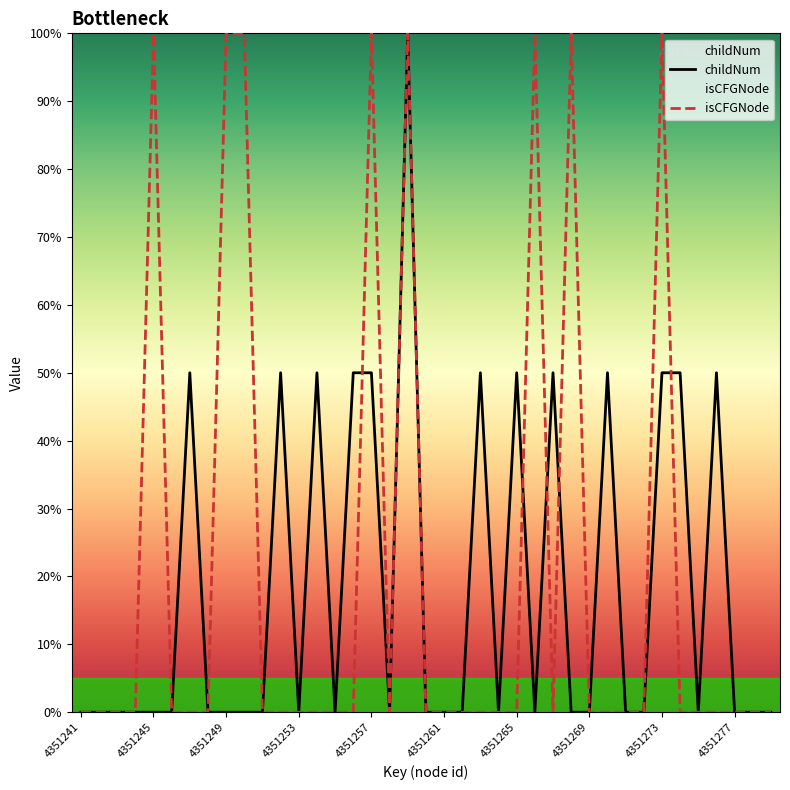

At how many categories does at least one series exceed 46?

18